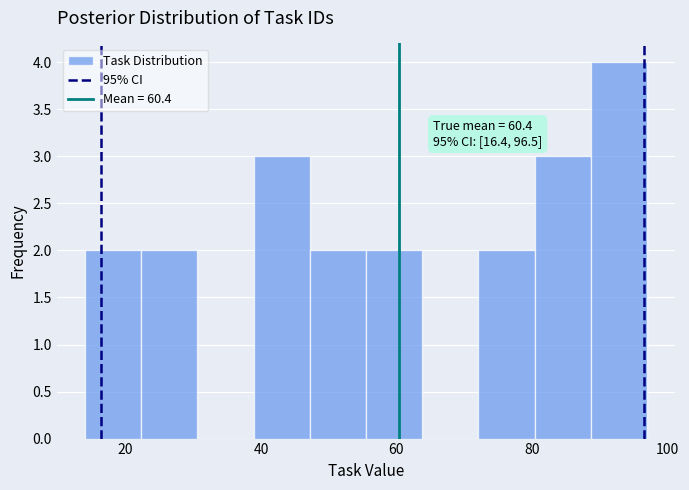

Over which range of the x-axis is the bar tallest?

88 to 98